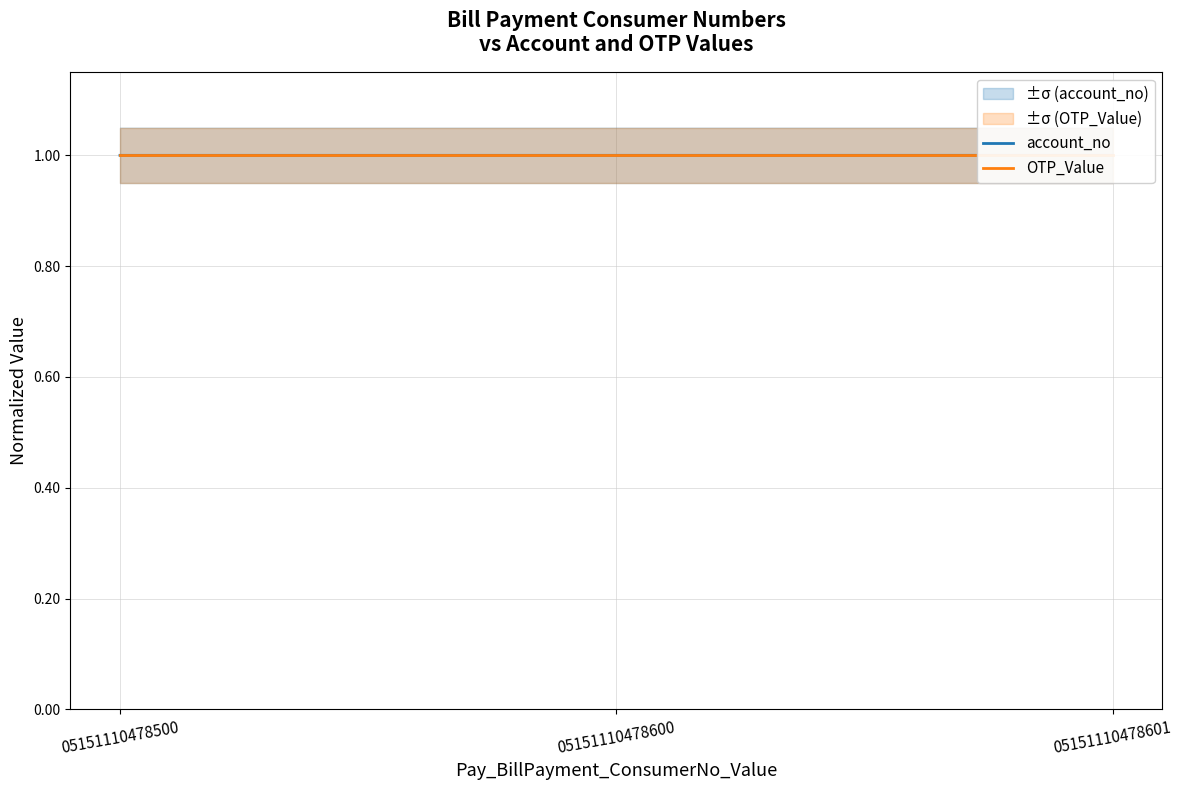

Reading right to left, list all the values displayed in this chart.

account_no: 05151110478601=1.0	05151110478600=1.0	05151110478500=1.0
OTP_Value: 05151110478601=1.0	05151110478600=1.0	05151110478500=1.0